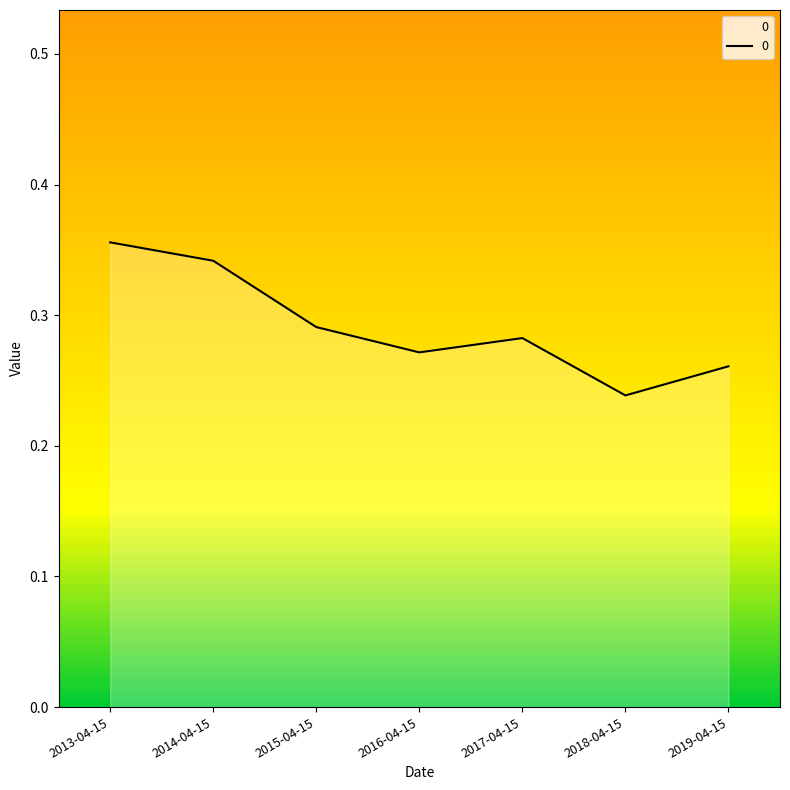

At which category does the data reach its first local valley?

2016-04-15